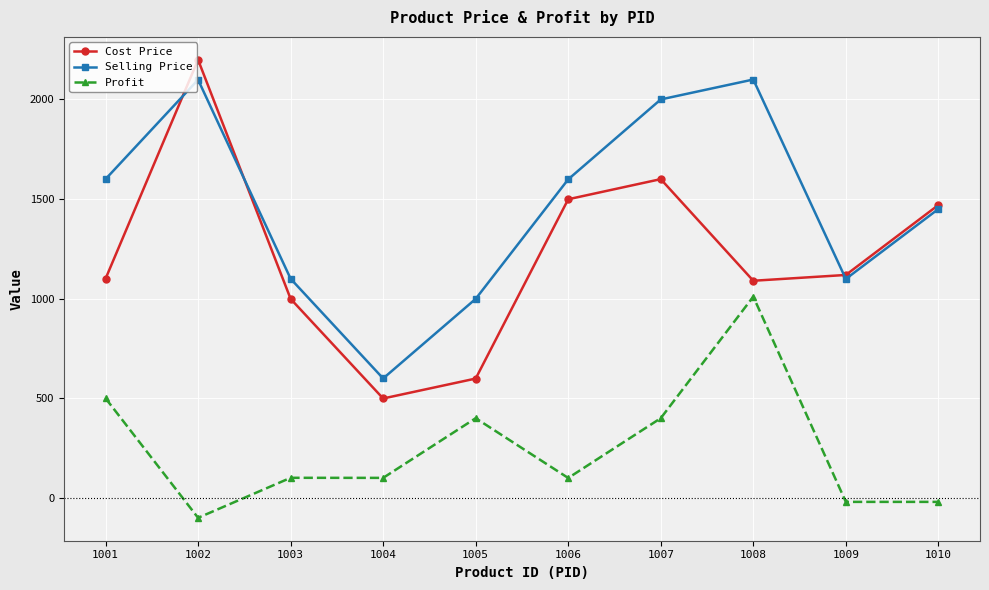

True or false: Selling Price has more than 0 interior local peaks.

True